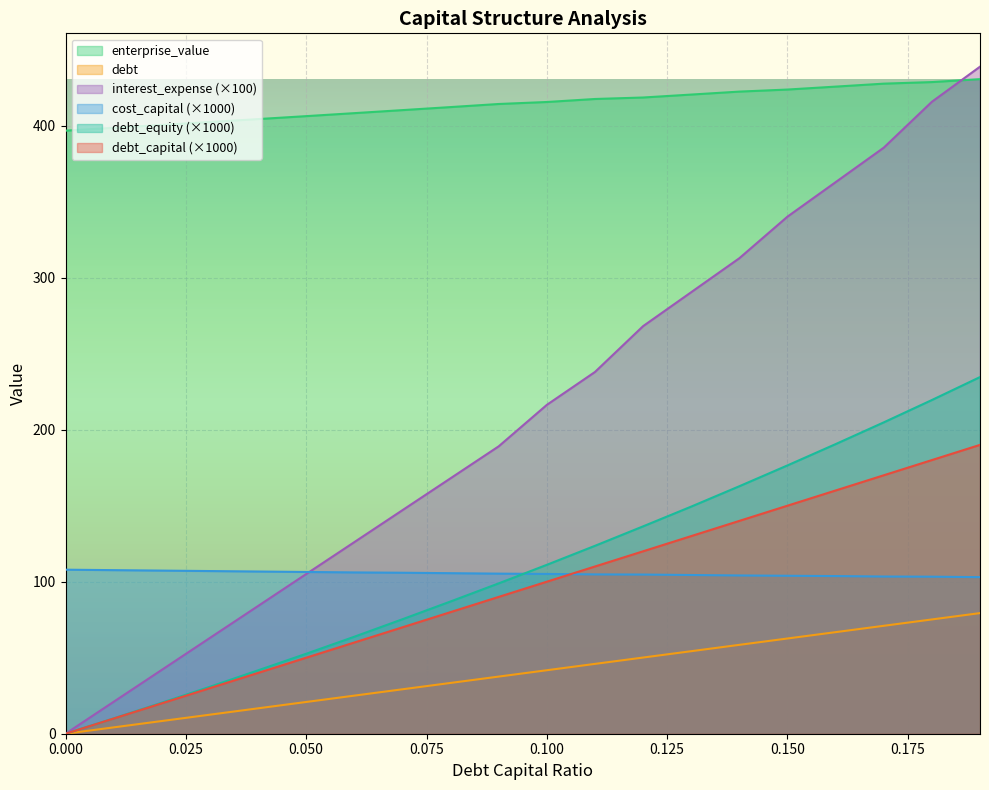

How many data points in debt_equity are above 111?

10